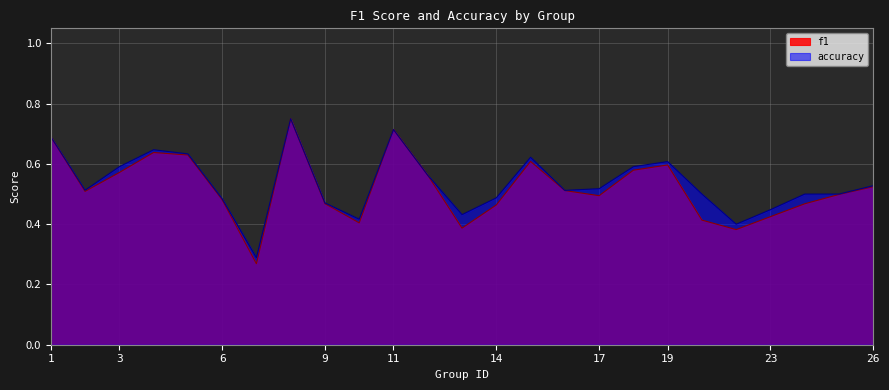

What is the value of the accuracy point at the 18th from the left?

0.6